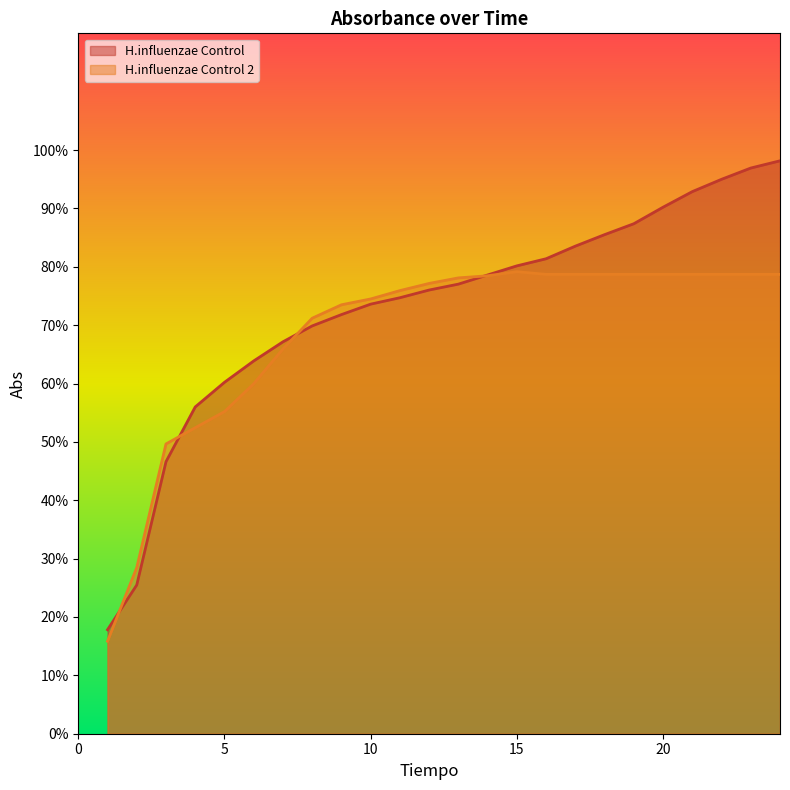

Rank the categories by H.influenzae Control 2 value from lowest to highest.

1, 2, 3, 4, 5, 6, 7, 8, 9, 10, 11, 12, 13, 14, 16, 17, 18, 19, 20, 21, 22, 23, 24, 15